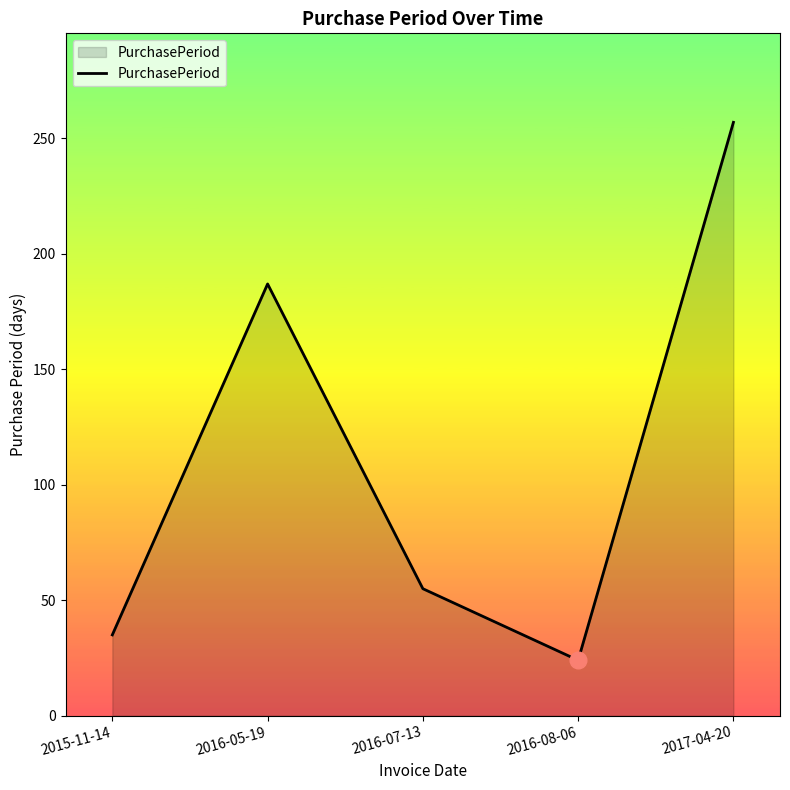

Is it true that the value at 2017-04-20 is 257?

True